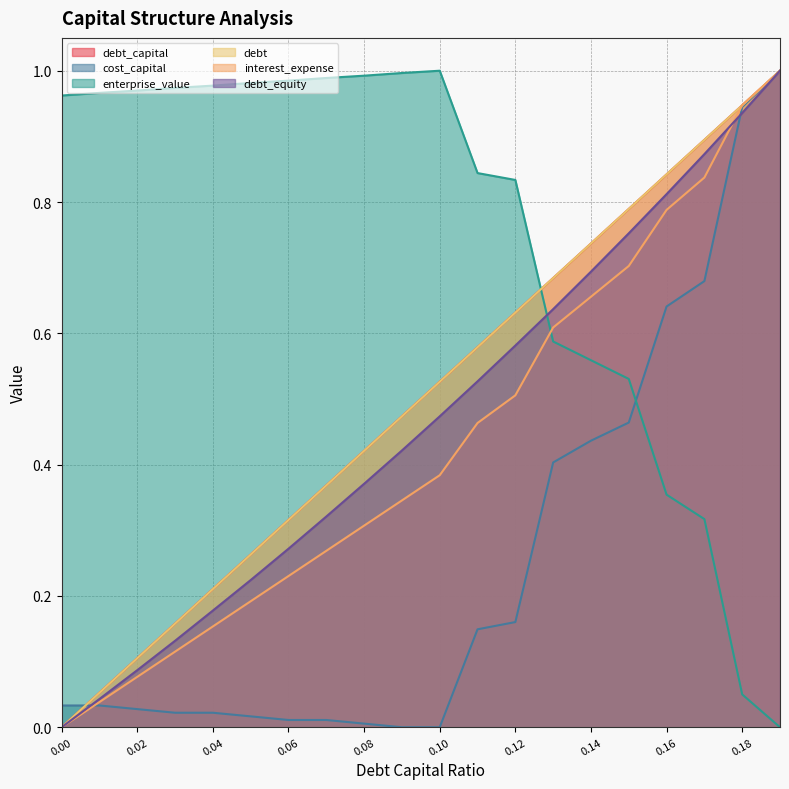

What position from the left is 0.16?

17